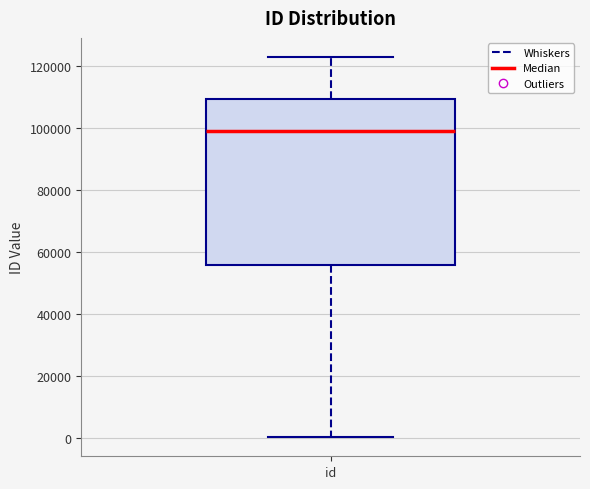

Where is the upper edge of the box for id on the y-axis? The values are not printed on the chart, so give them approximately, as read against the axis.

110000